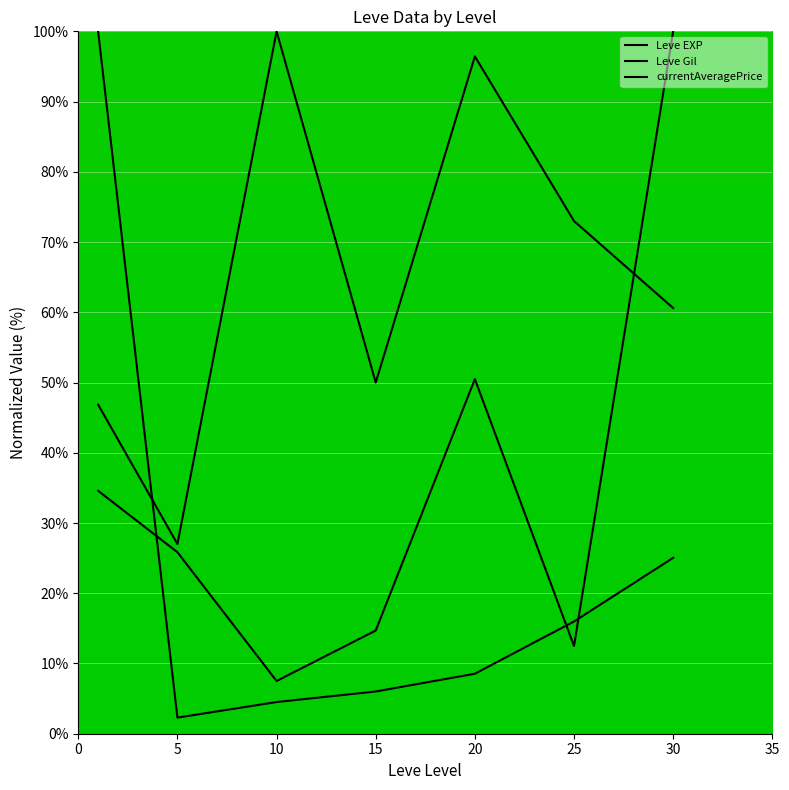

The Leve EXP series shows 4.5 at 10. True or false?

True